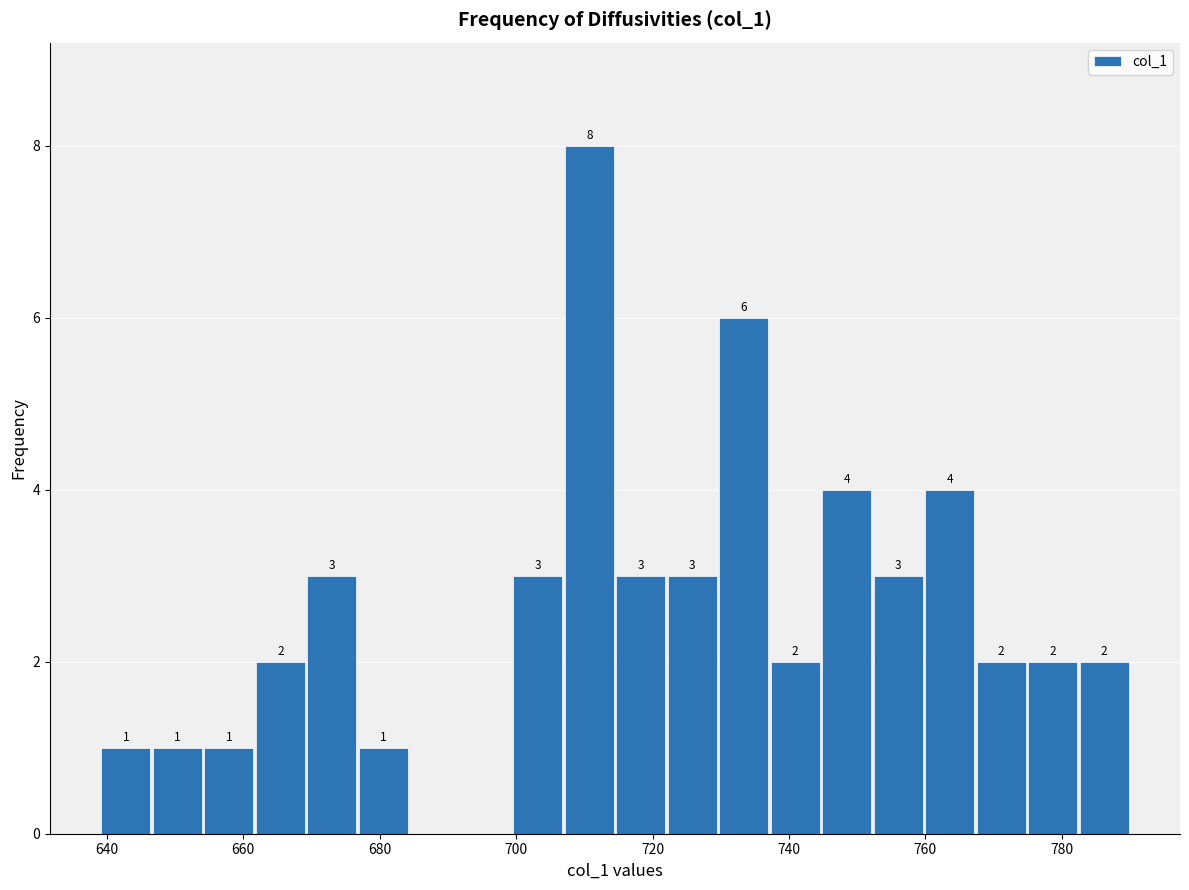

Read against the x-axis, roughly where is the centre of the tallest bar?

710